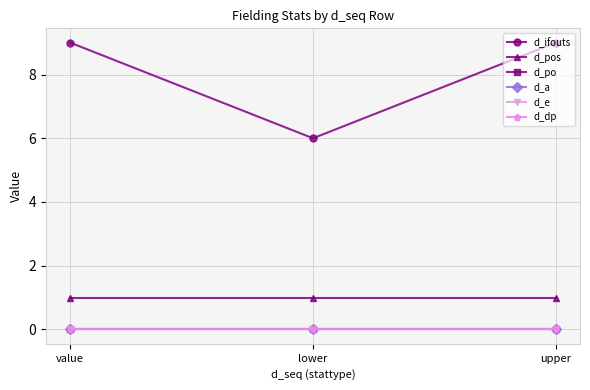

Which has a higher value, upper or value?

upper